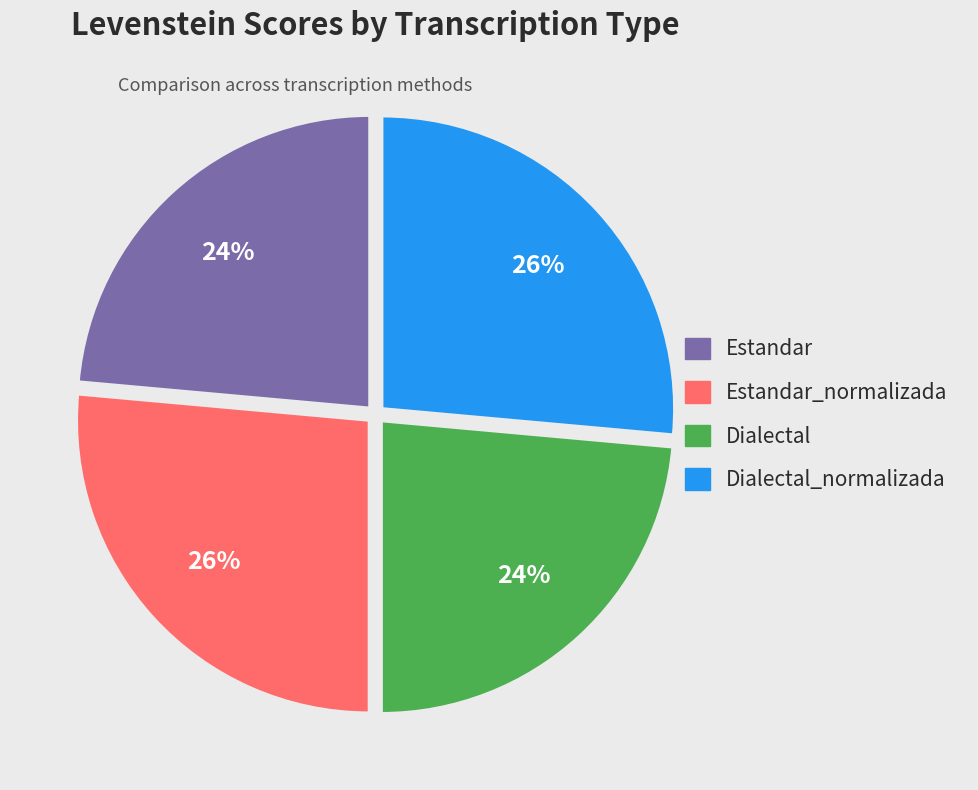

Is there a majority slice in this chart?

No